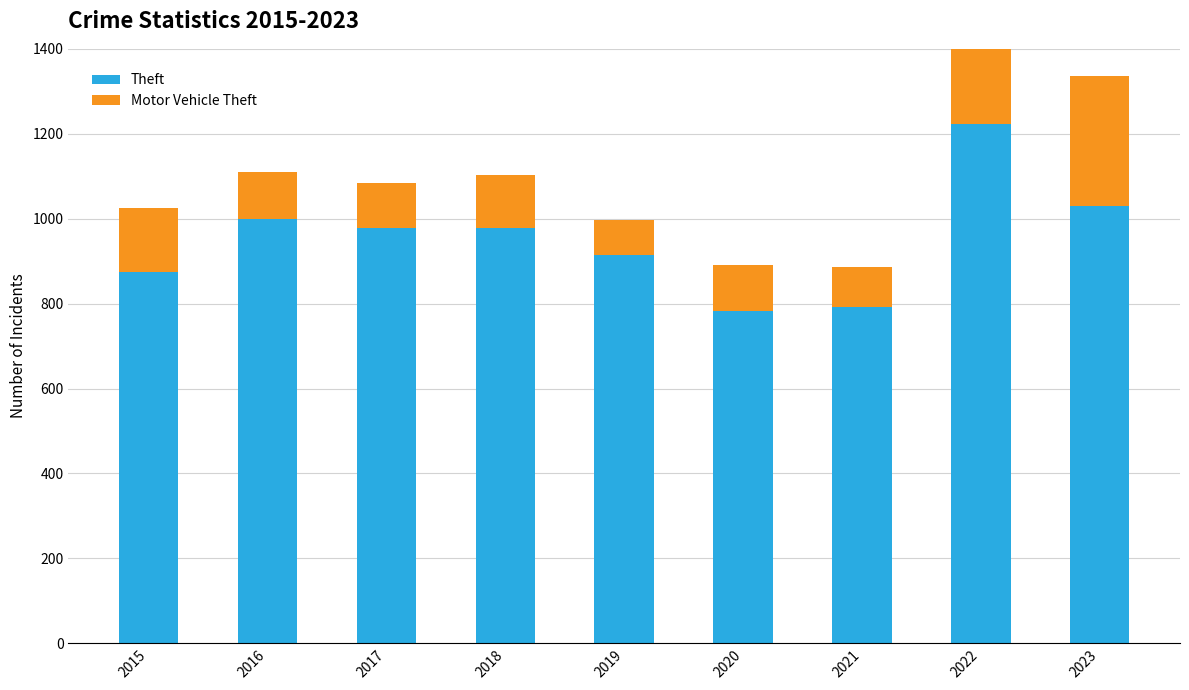

At how many categories does at least one series exceed 1078?

1